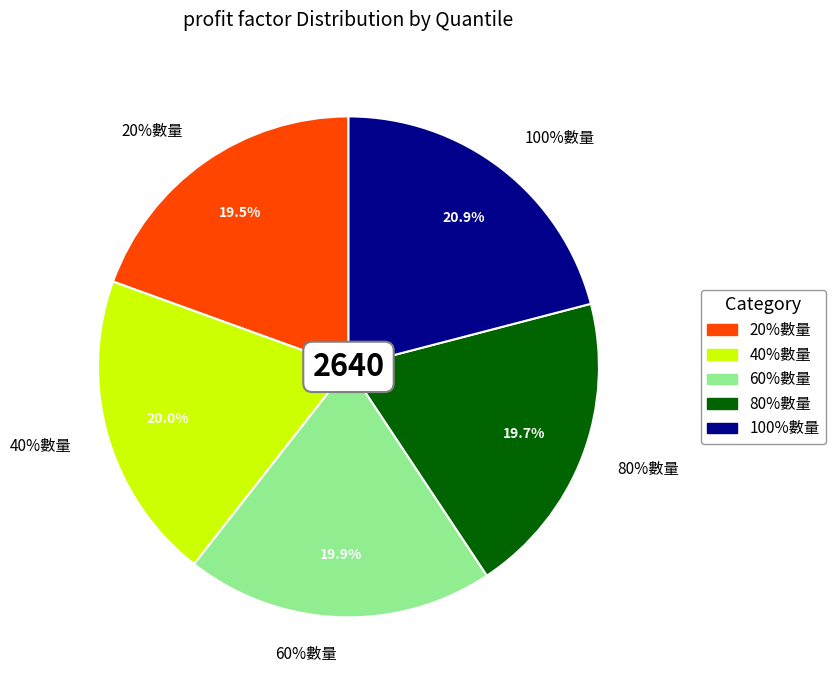

Rank the categories by value from lowest to highest.

20%數量, 80%數量, 60%數量, 40%數量, 100%數量